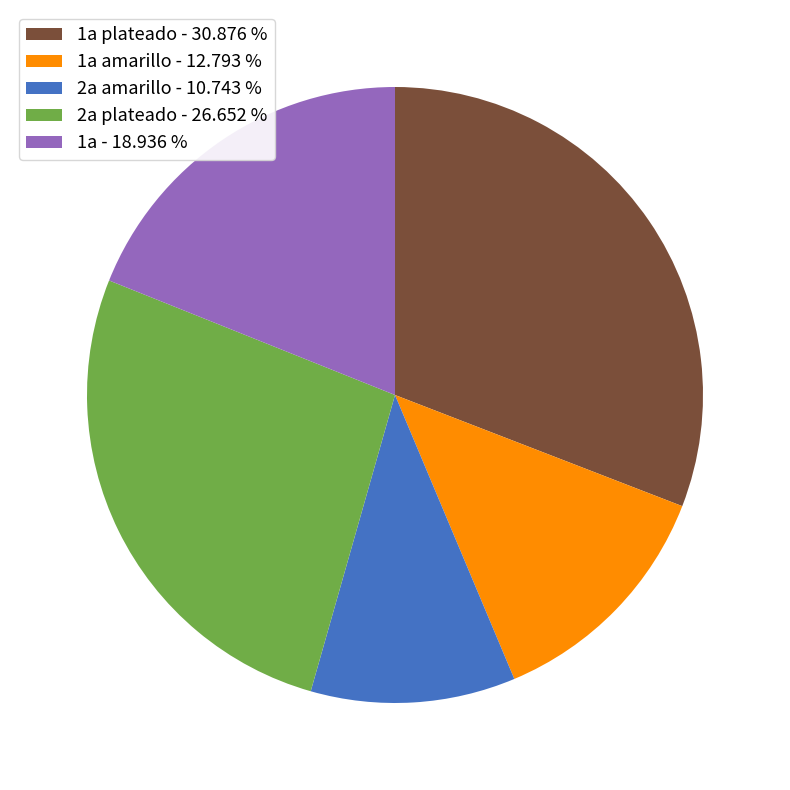

Do 1a plateado - 30.876 % and 1a amarillo - 12.793 % together represent more than half of the pie?

No